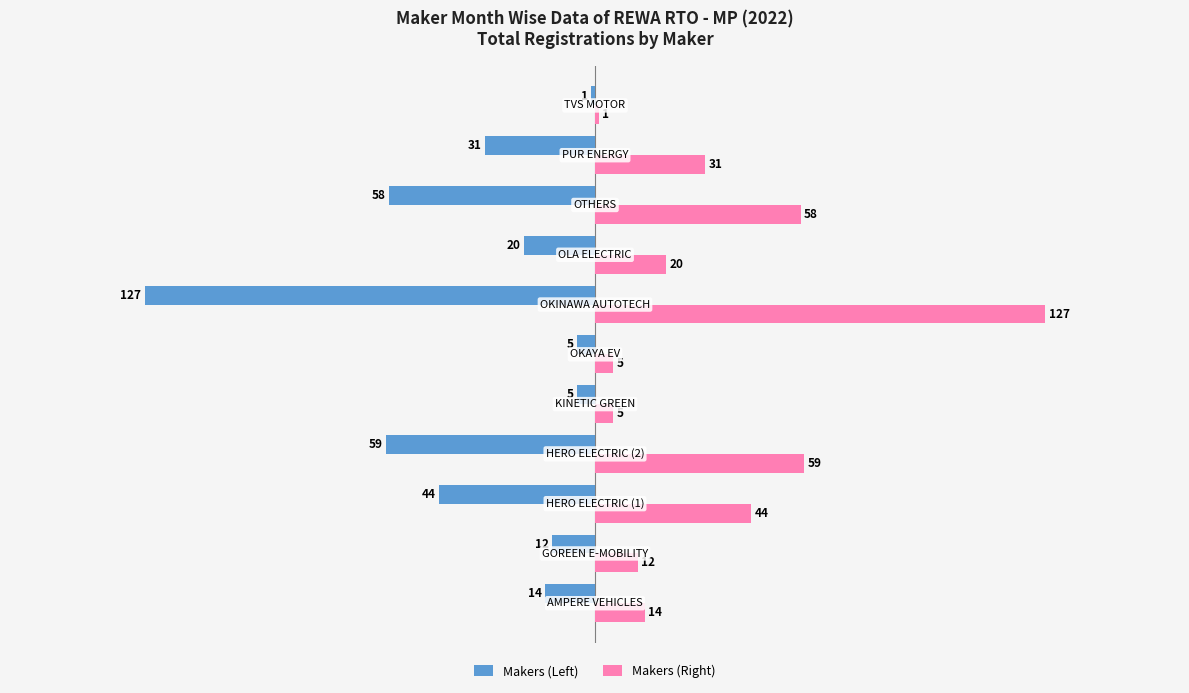

What is the sum of all Makers (Right) values?

376